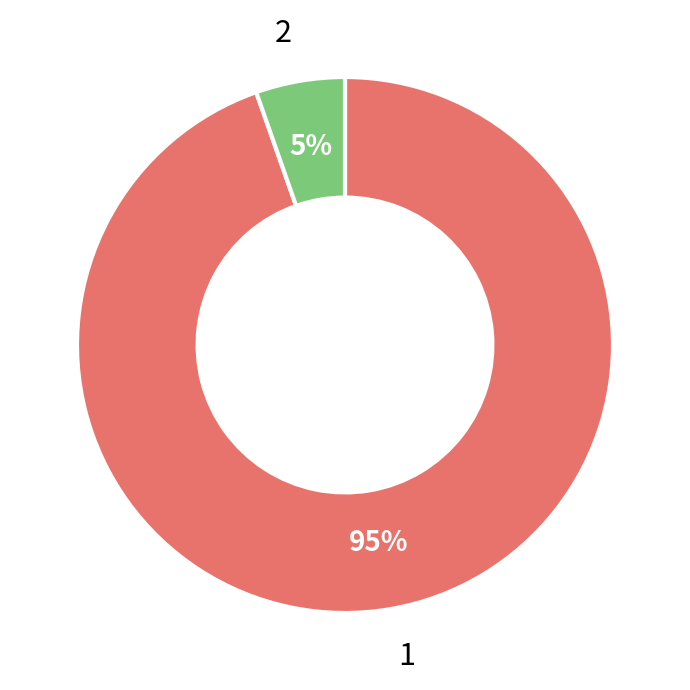

What is the smallest slice in the pie chart?

2